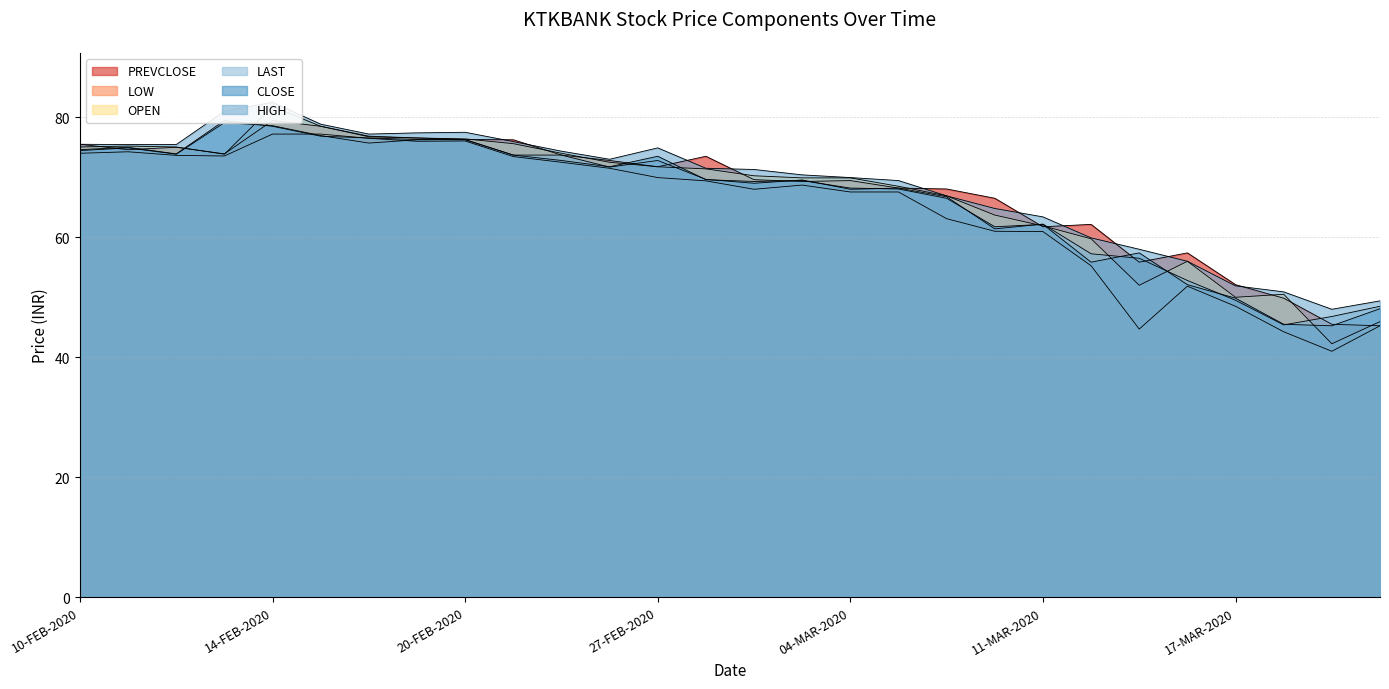

What is the value of the LOW point at the 1st from the left?

74.0